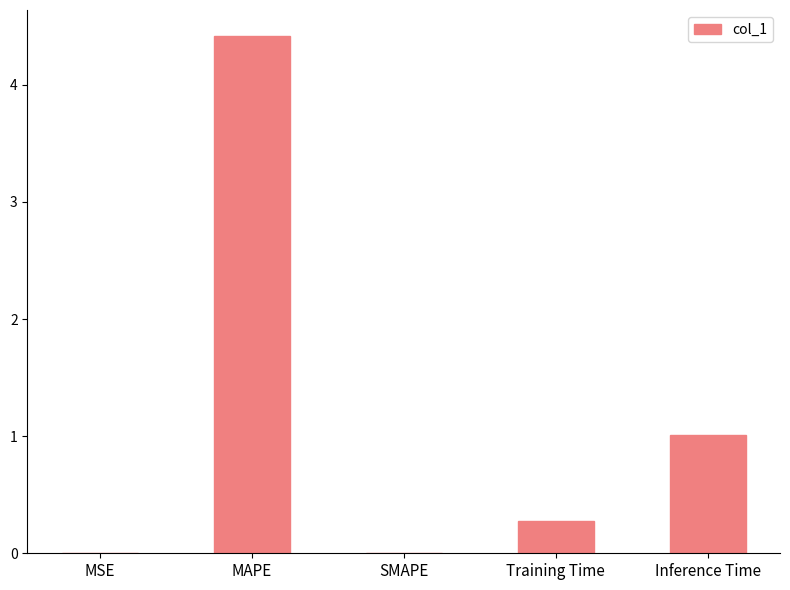

Does the chart contain stacked bars?

No